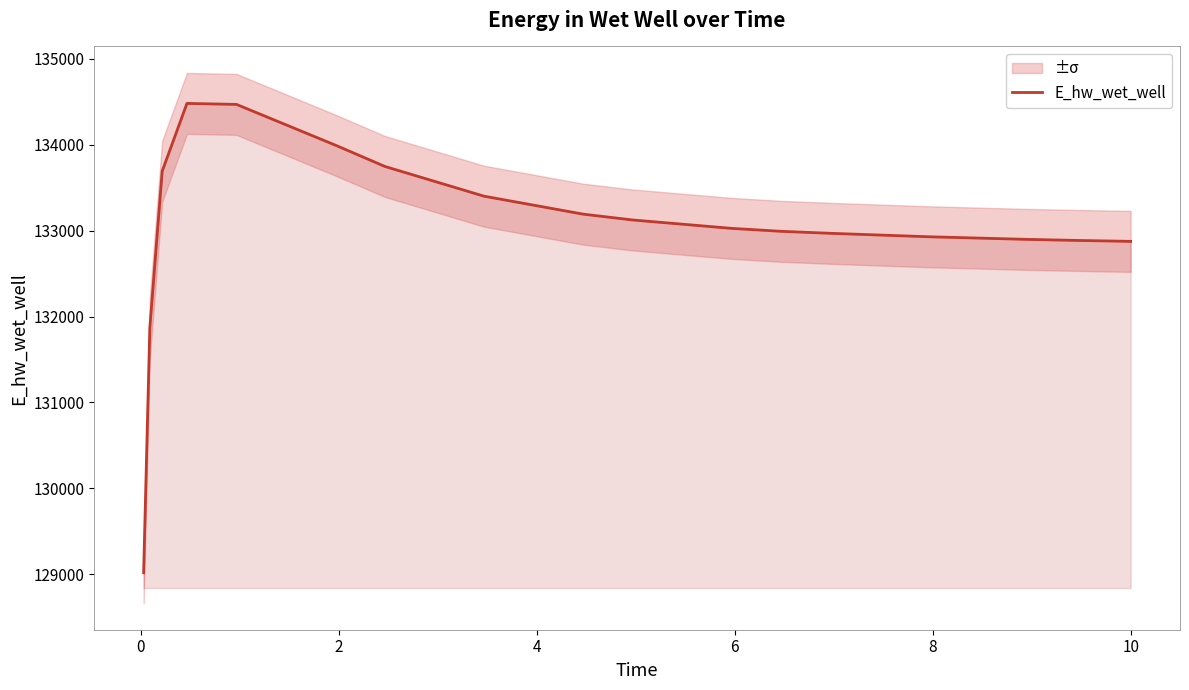

What is the label of the 14th point from the right?

4